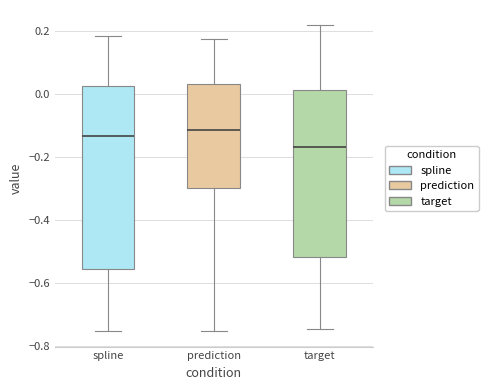

Comparing the boxes themselves (not the whiskers), which one is the tallest?

spline